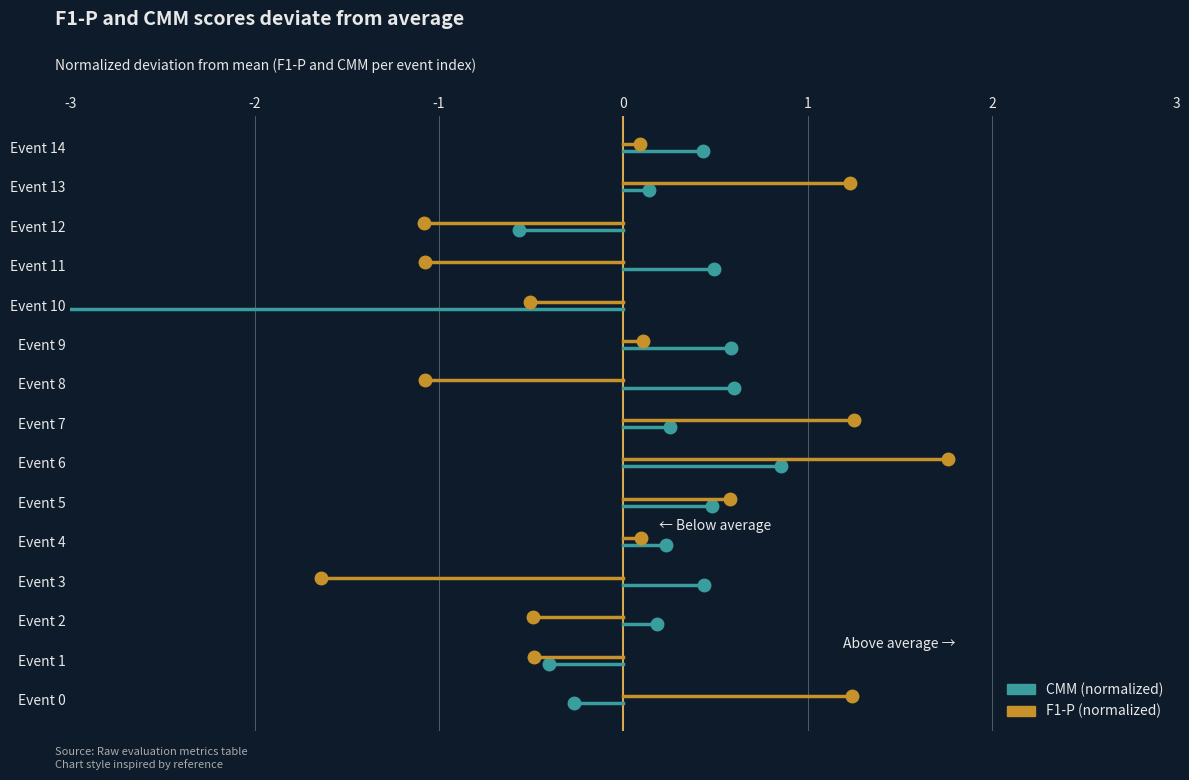

Which has a higher value, -2 or -3?

-2